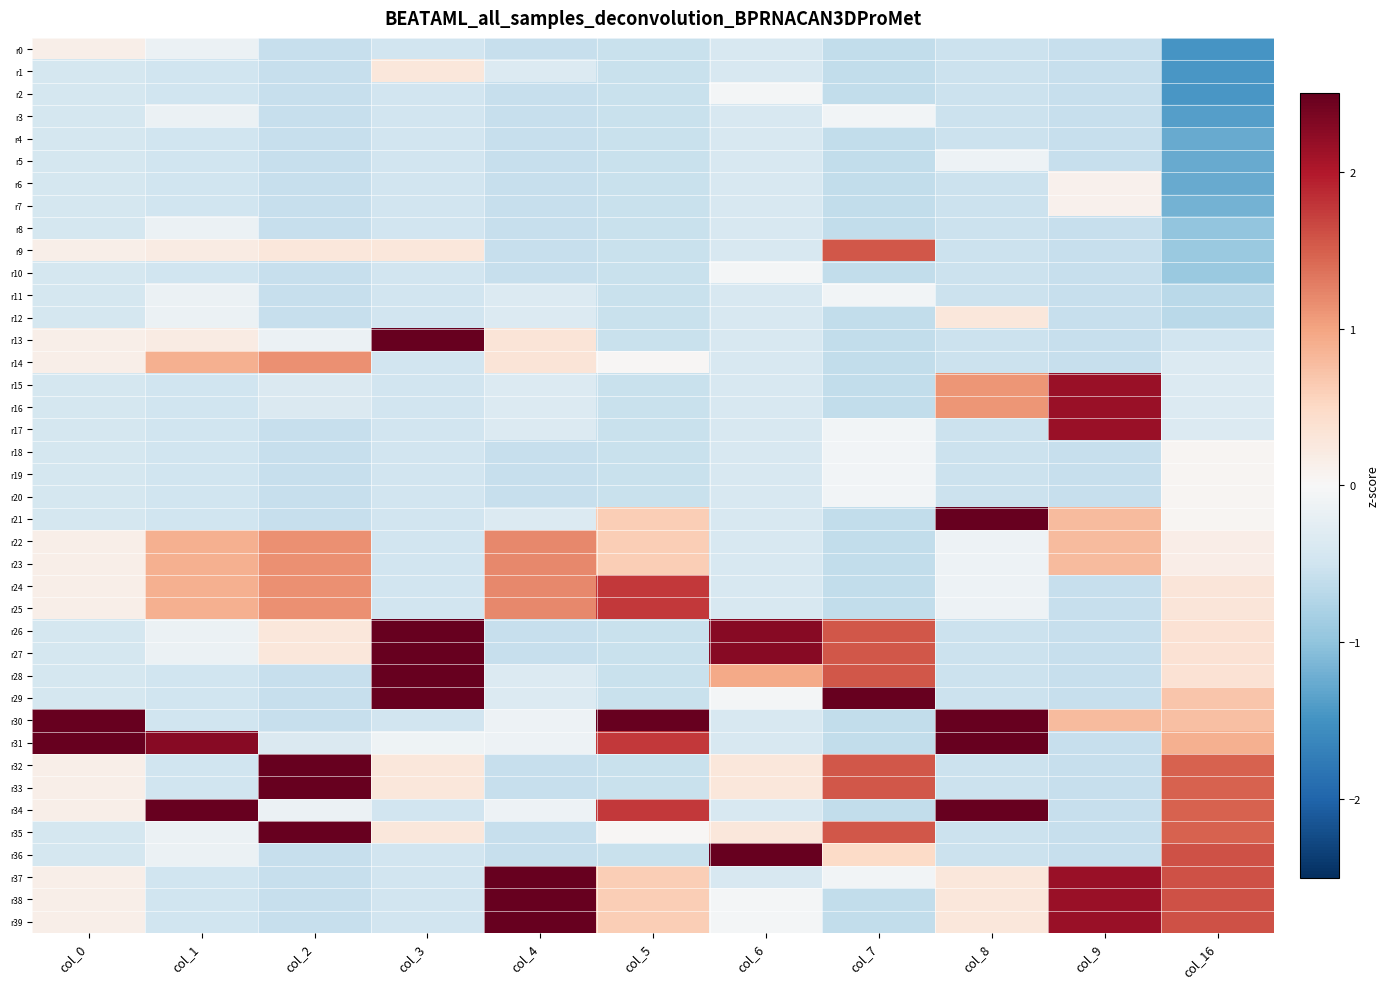

Which series has the widest spread of values?

r34